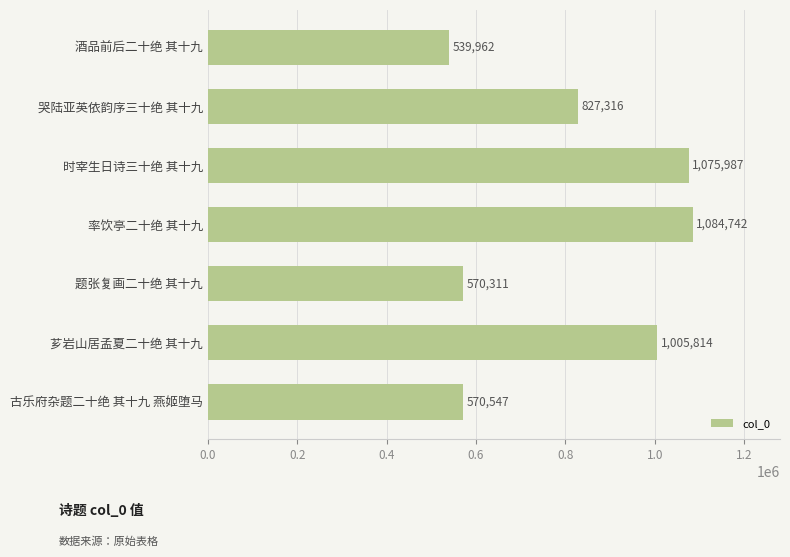

The chart shows a value of 393562 at 时宰生日诗三十绝 其十九. True or false?

False